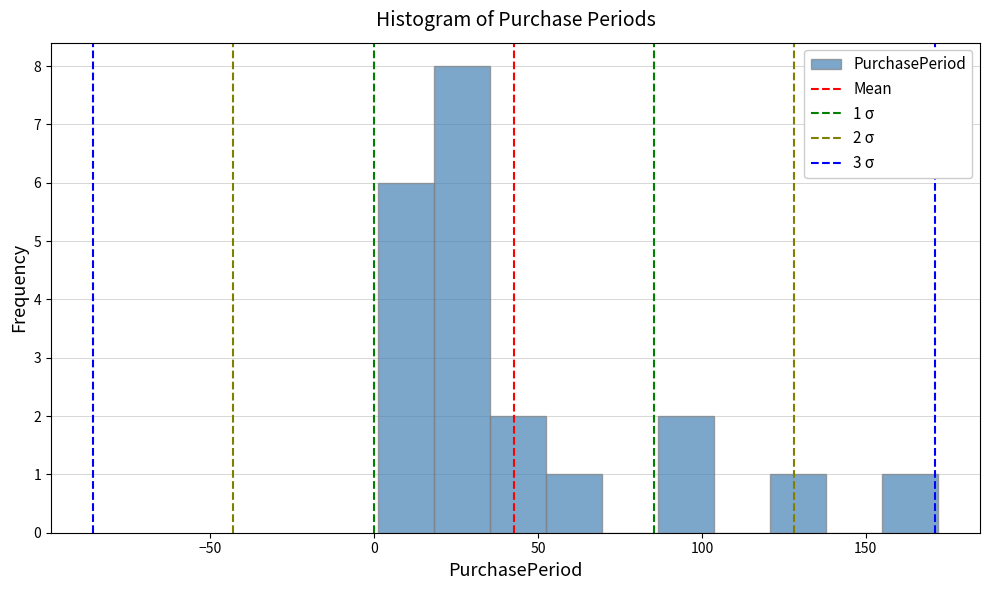

Around what value on the x-axis is the tallest bar? Give the approximate position of its centre, as read against the axis.

25